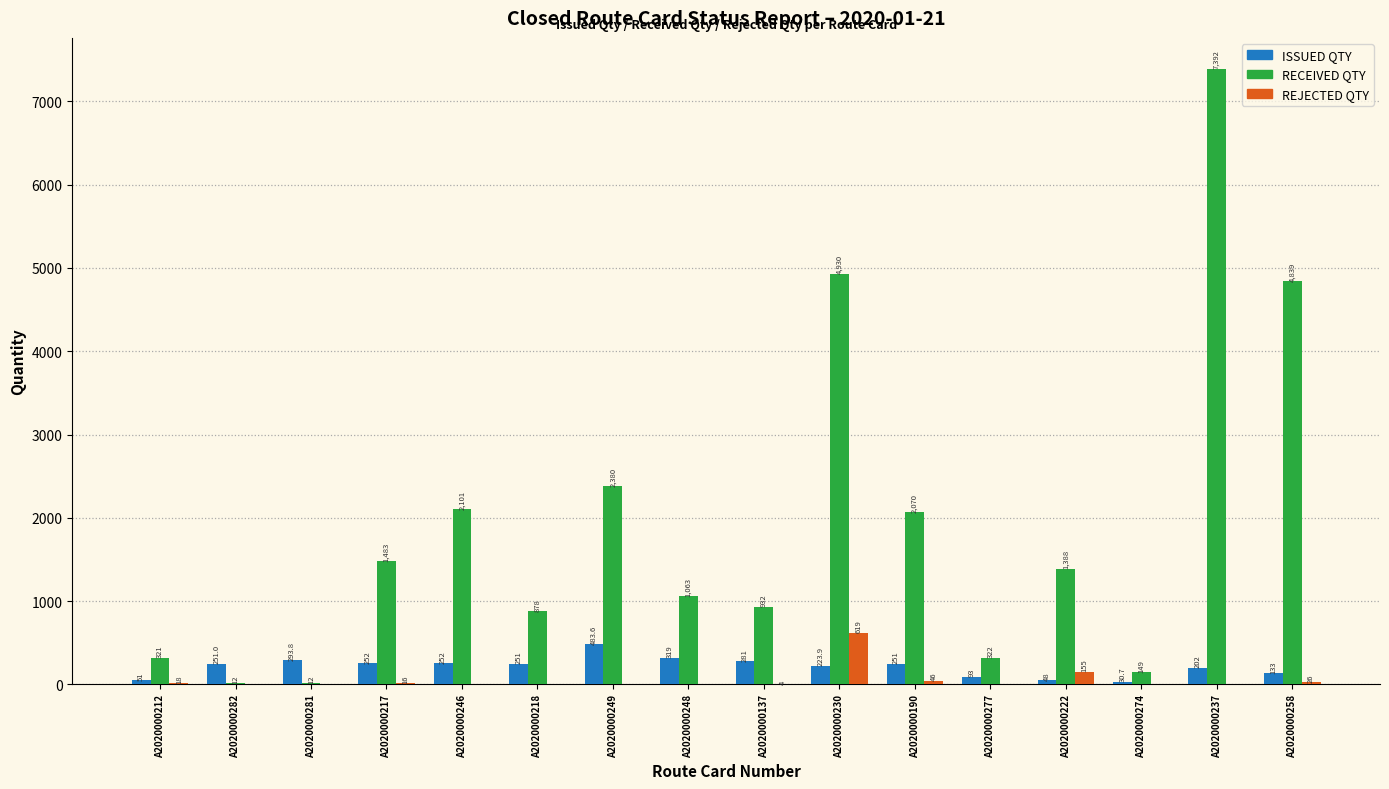

Where is REJECTED QTY nearest to the value 309?

A2020000222